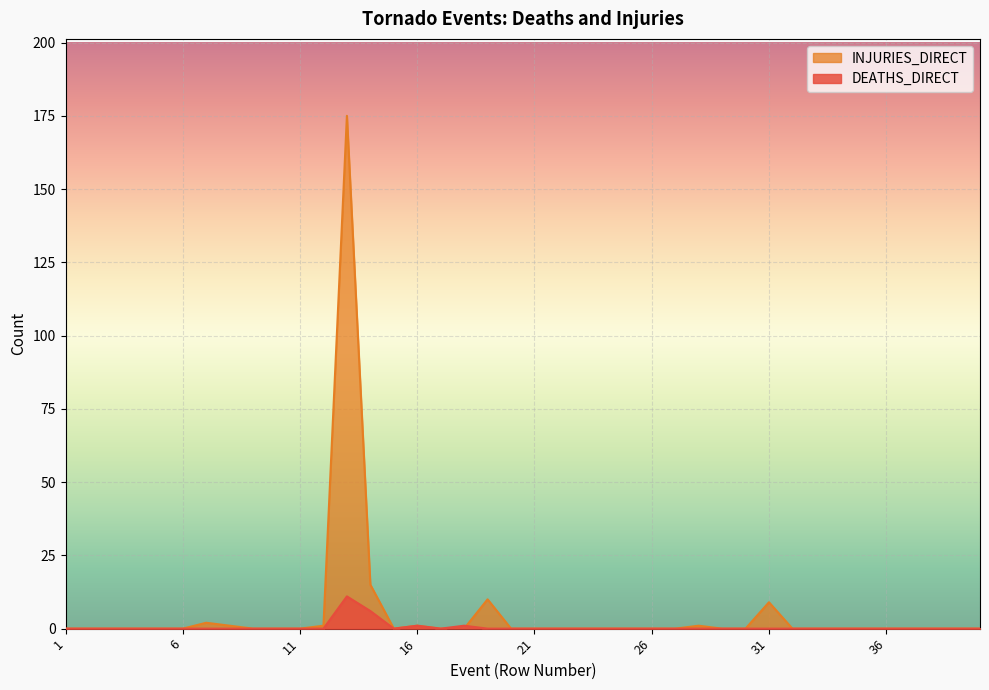

After their last crossing, which series has the higher values: DEATHS_DIRECT or INJURIES_DIRECT?

INJURIES_DIRECT